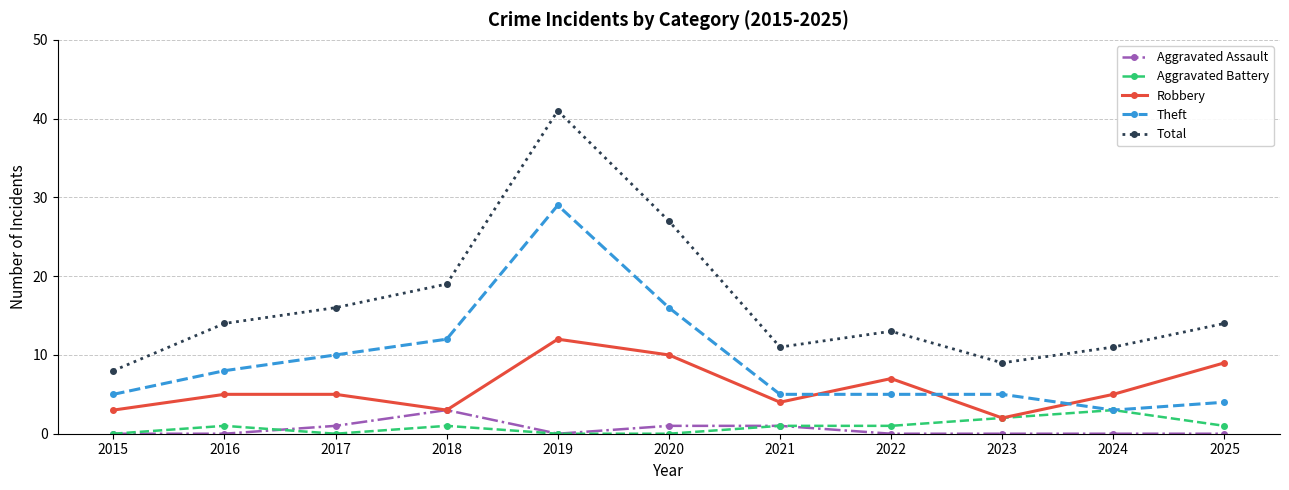

Reading left to right, what are all the values shown in this chart?

Aggravated Assault: 2015=0	2016=0	2017=1	2018=3	2019=0	2020=1	2021=1	2022=0	2023=0	2024=0	2025=0
Aggravated Battery: 2015=0	2016=1	2017=0	2018=1	2019=0	2020=0	2021=1	2022=1	2023=2	2024=3	2025=1
Robbery: 2015=3	2016=5	2017=5	2018=3	2019=12	2020=10	2021=4	2022=7	2023=2	2024=5	2025=9
Theft: 2015=5	2016=8	2017=10	2018=12	2019=29	2020=16	2021=5	2022=5	2023=5	2024=3	2025=4
Total: 2015=8	2016=14	2017=16	2018=19	2019=41	2020=27	2021=11	2022=13	2023=9	2024=11	2025=14